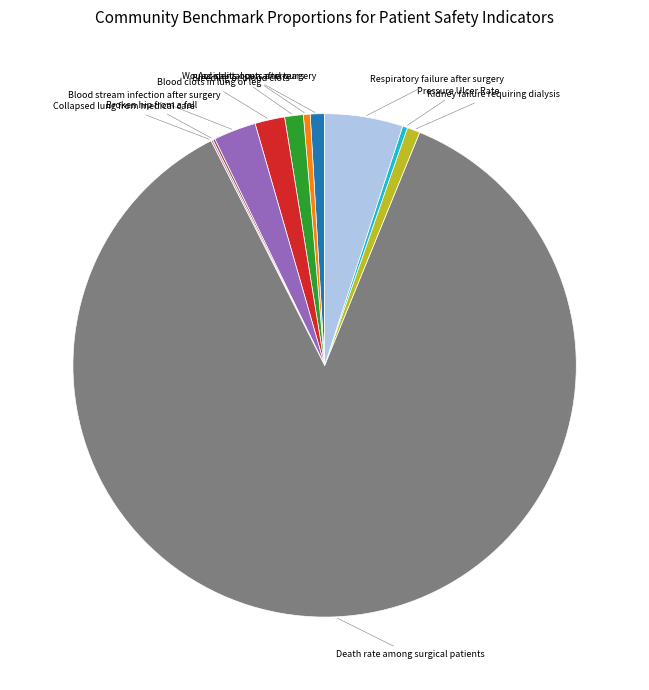

Is there a majority slice in this chart?

Yes